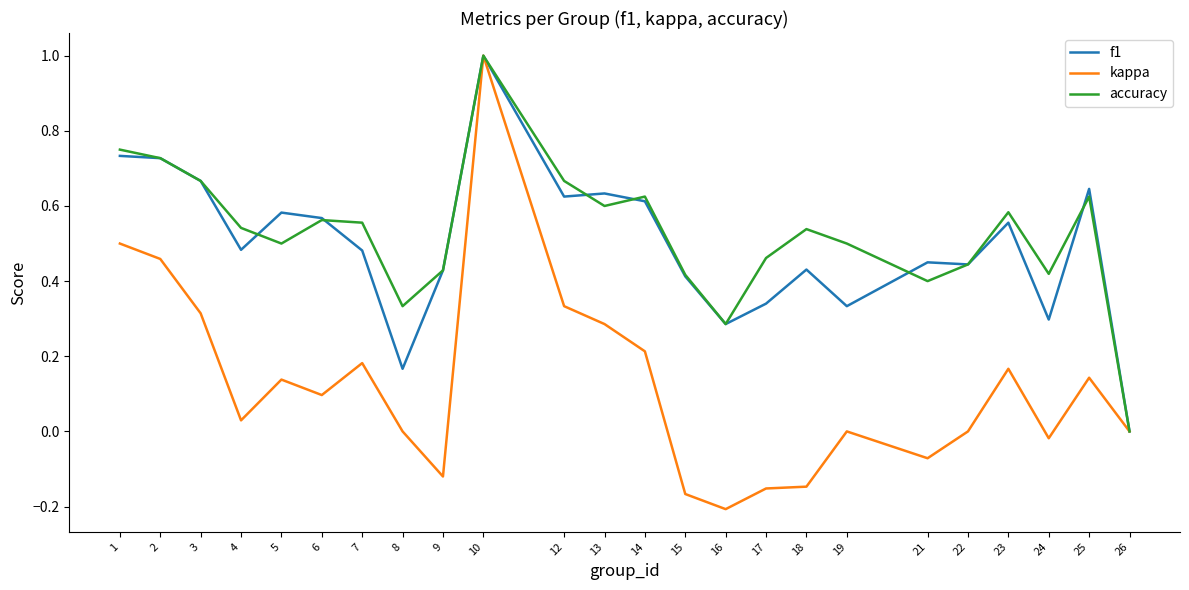

How many interior local valleys does the accuracy series have?

6